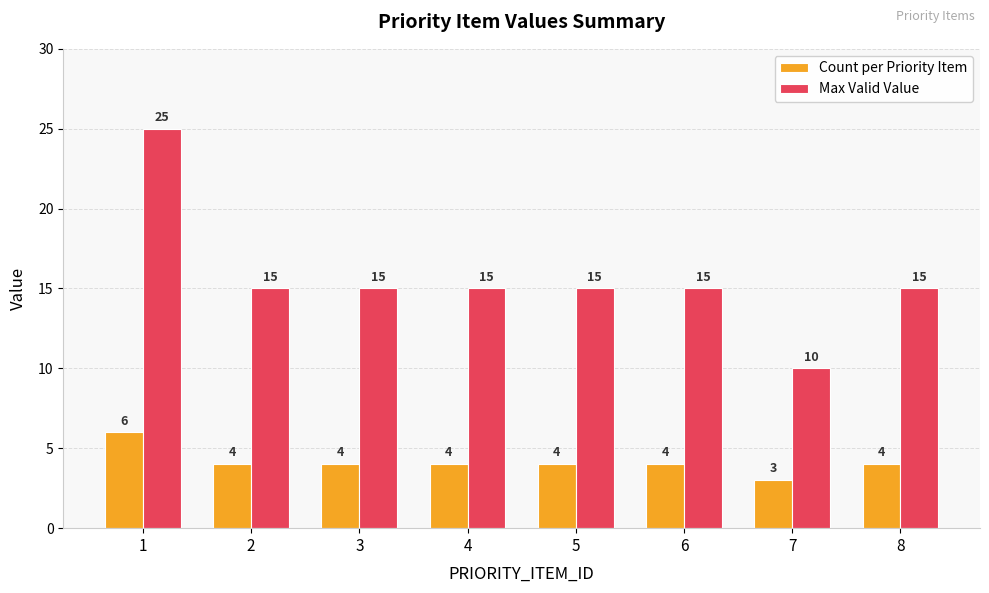

What is the spread (max minus min) of values at 6?

11